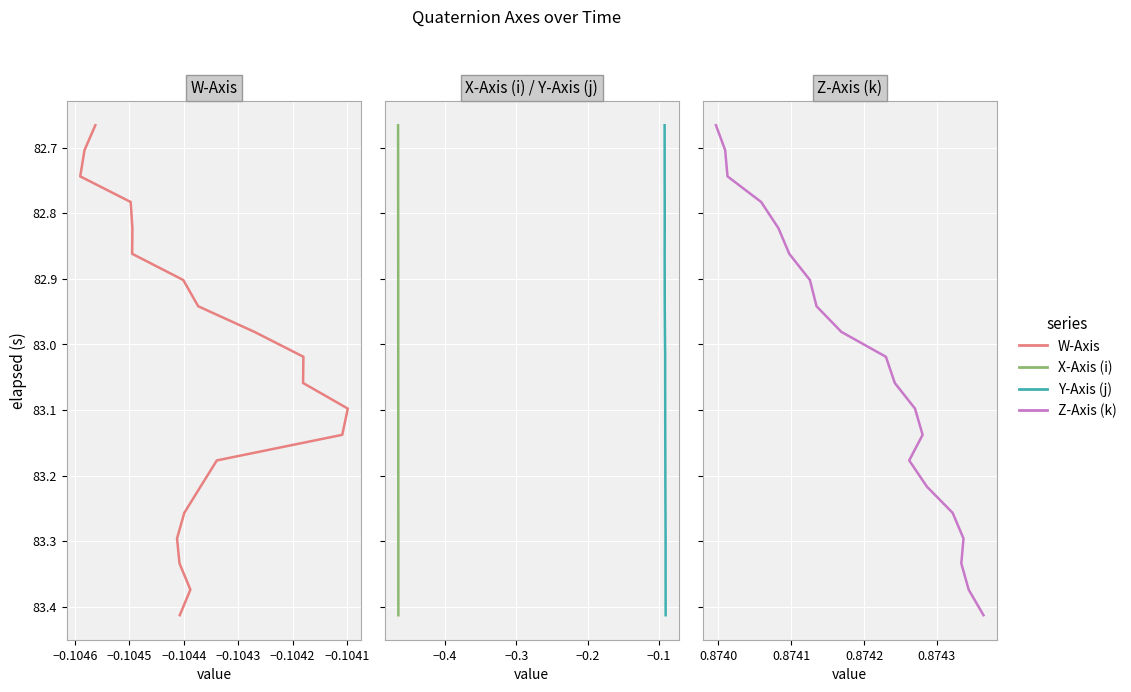

Is this an area chart (filled region under the line)?

No